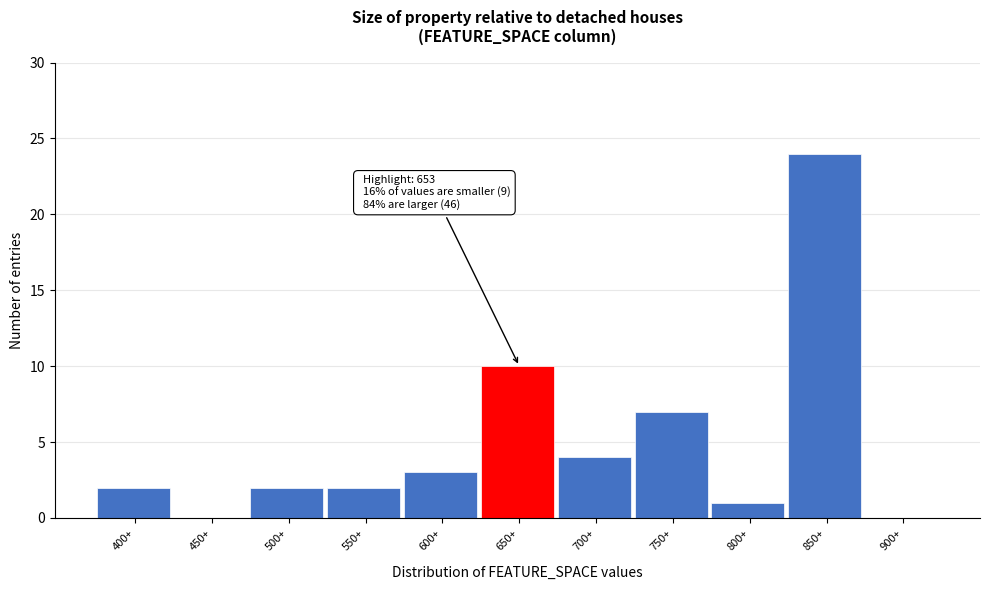

Reading left to right, list all the values displayed in this chart.

400+=2	450+=0	500+=2	550+=2	600+=3	650+=10	700+=4	750+=7	800+=1	850+=24	900+=0